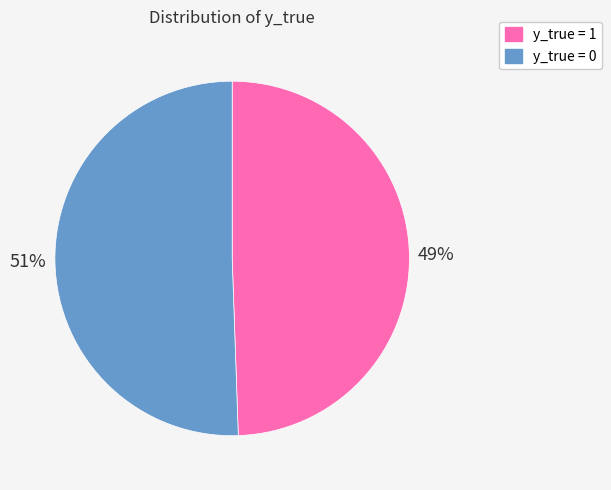

To the nearest percent, what is the average slice percentage?

50%